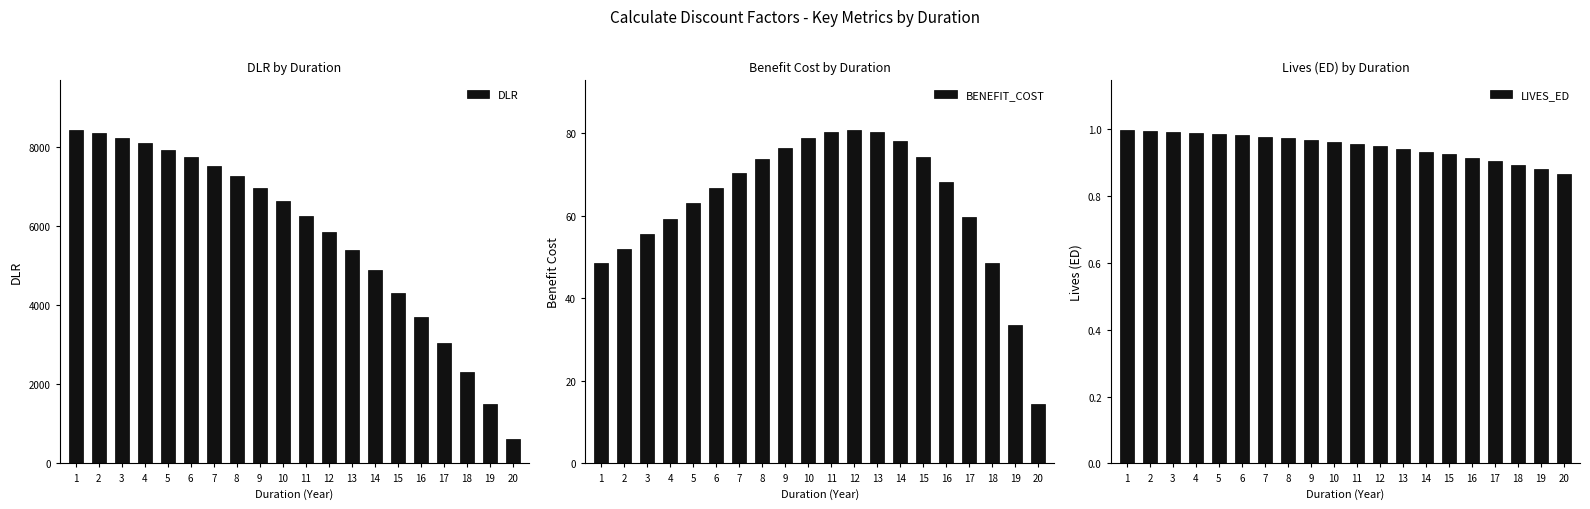

What is the approximate value of DLR at 4?

8092.3